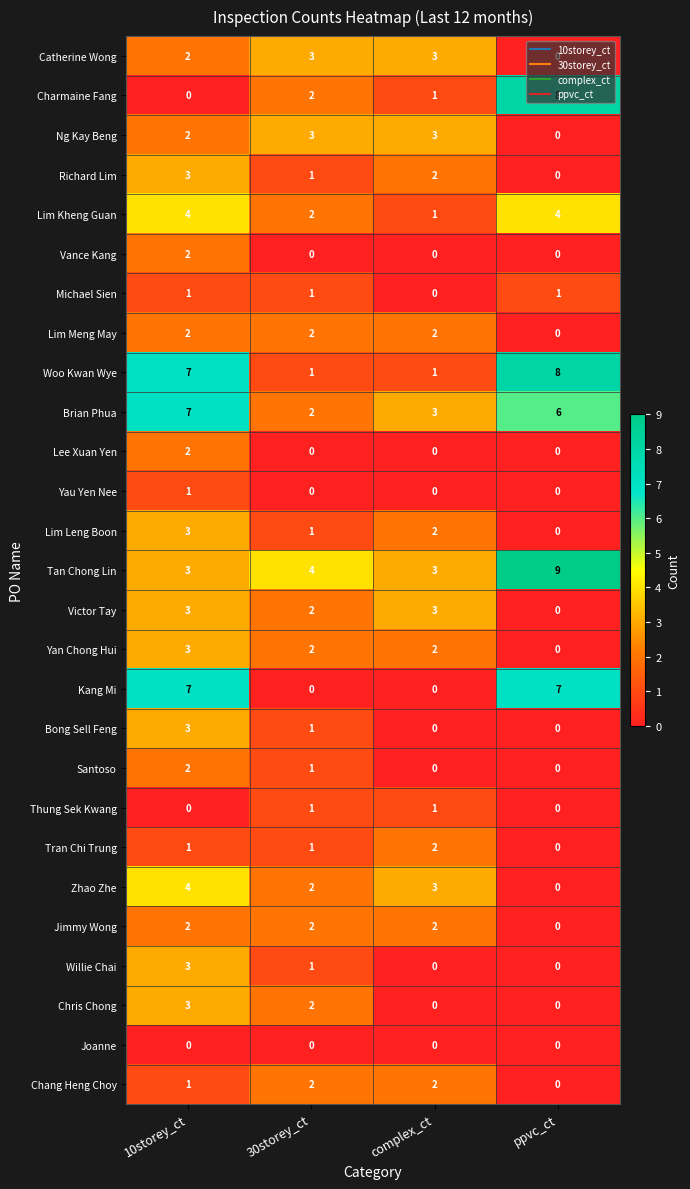

What is the total value across all series at complex_ct?

36